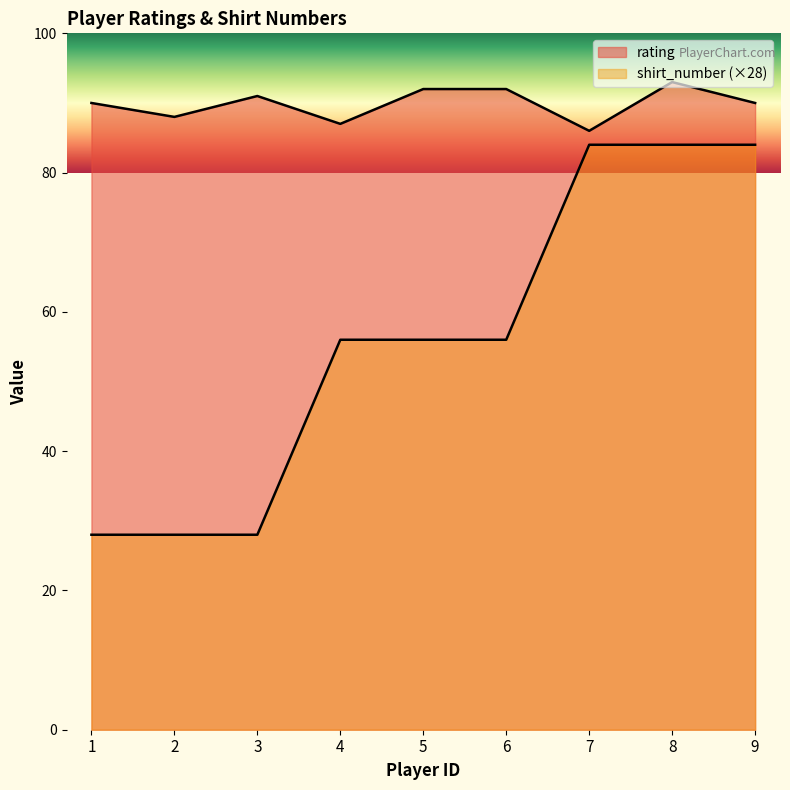

Is it true that rating equals 91 at 3?

True